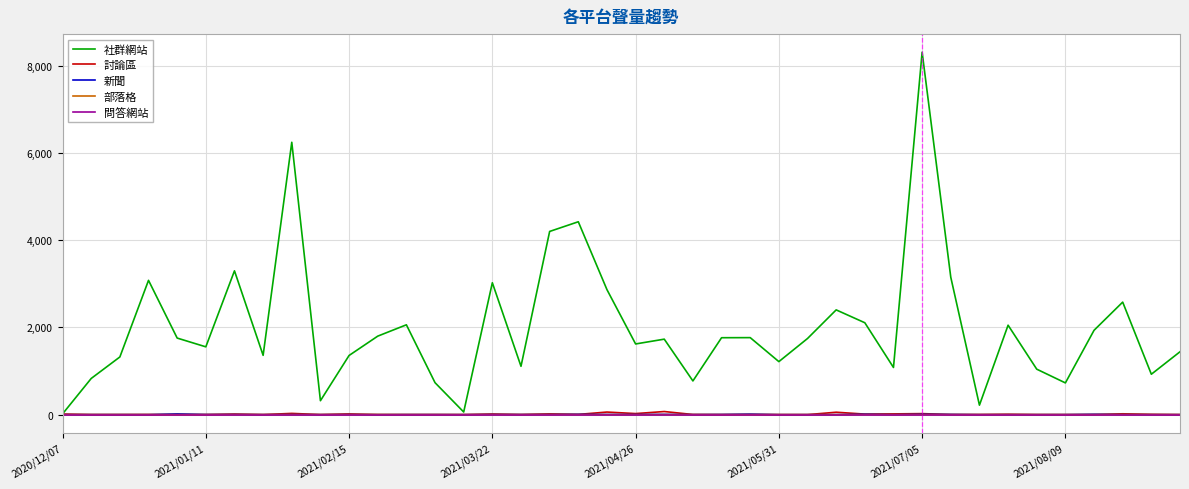

Which series has the largest total across all categories?

社群網站